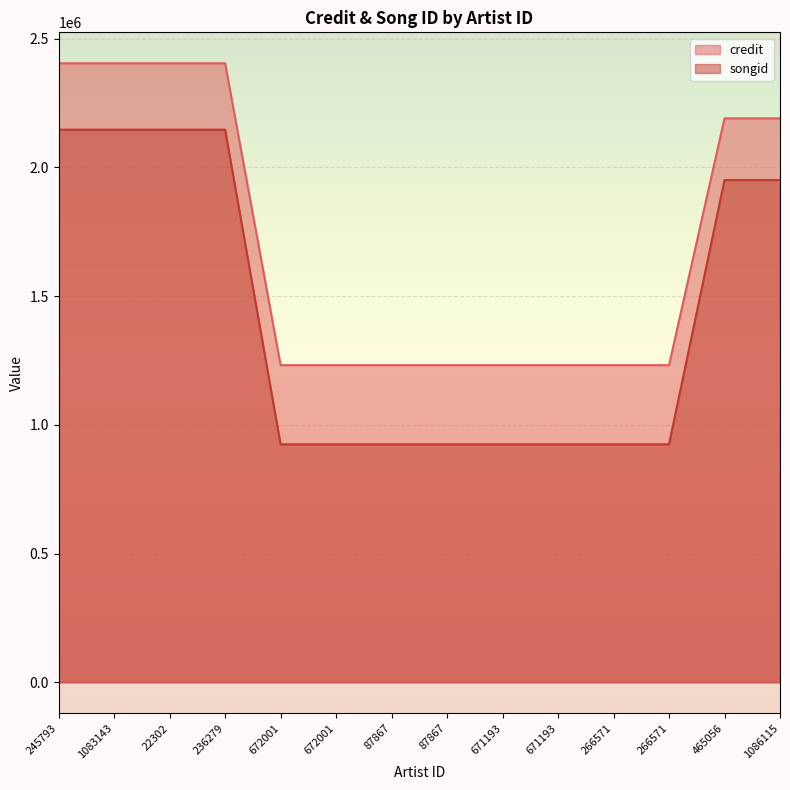

How many data points does each series have?

14